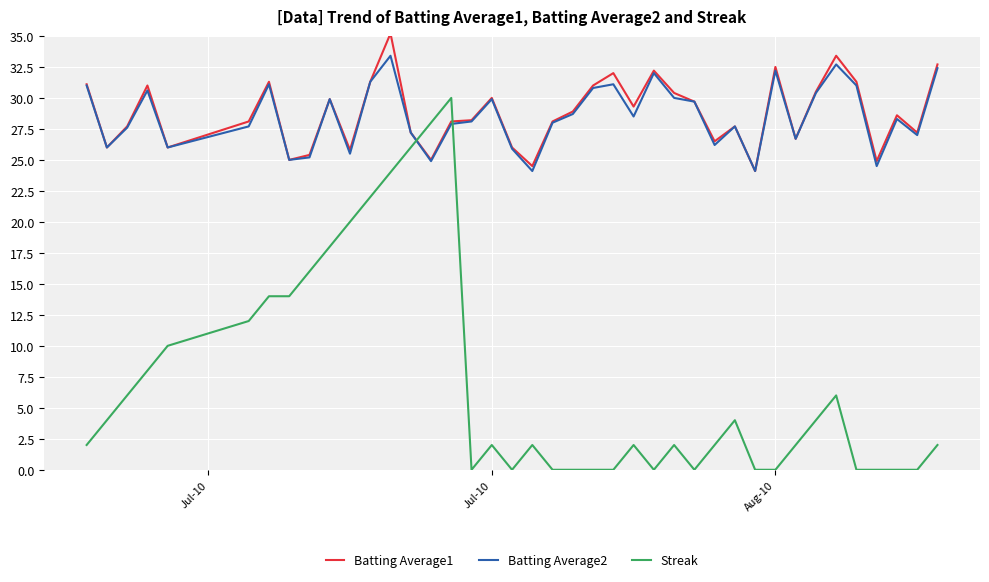

Which series has the widest spread of values?

Streak